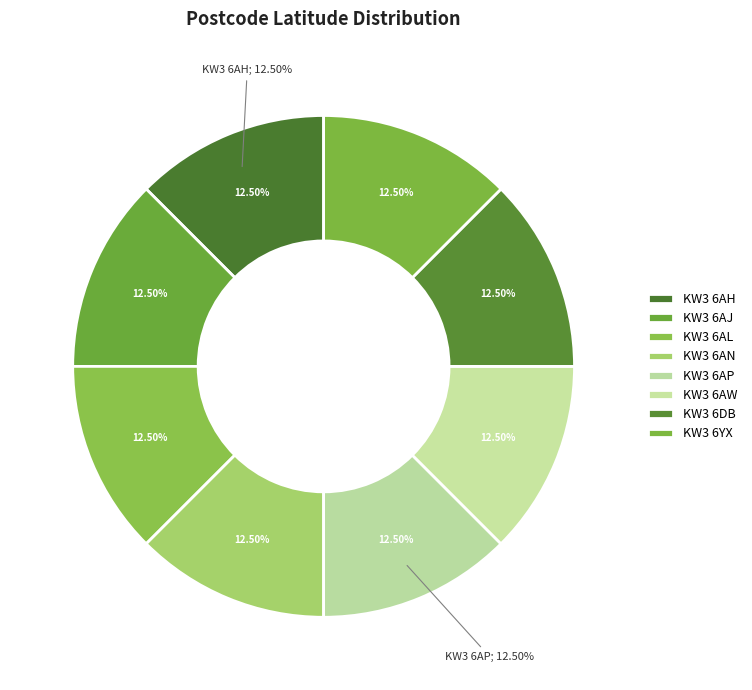

How many slices are in this pie chart?

8